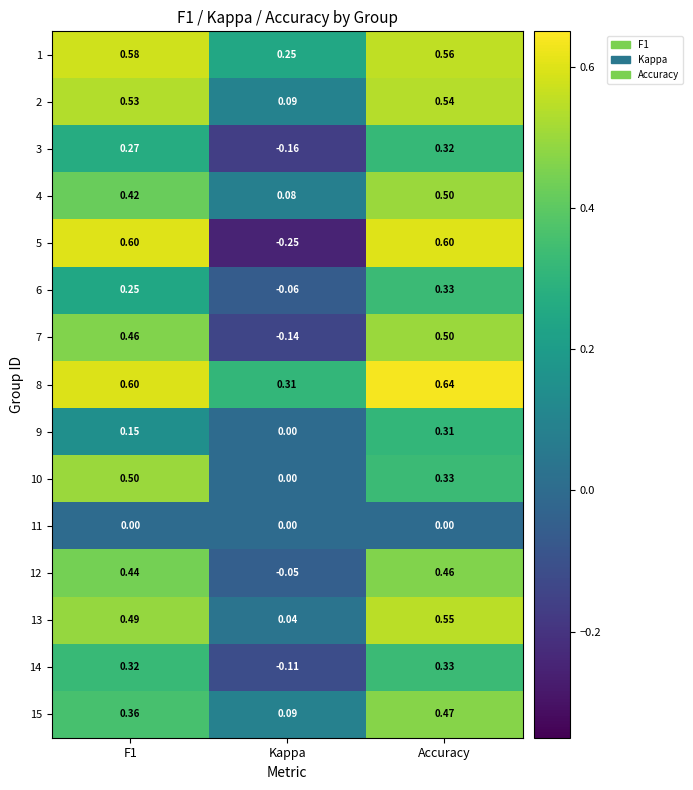

Where is 1 nearest to the value 0?

Kappa